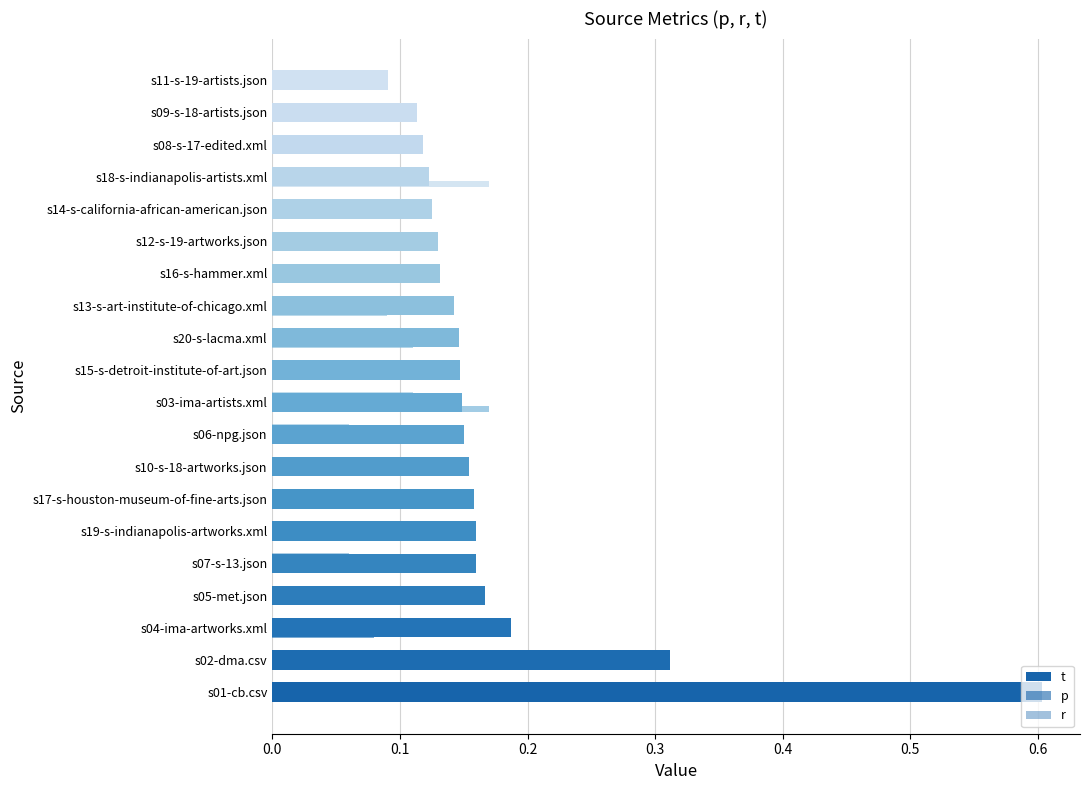

What position from the right is s18-s-indianapolis-artists.xml?

4